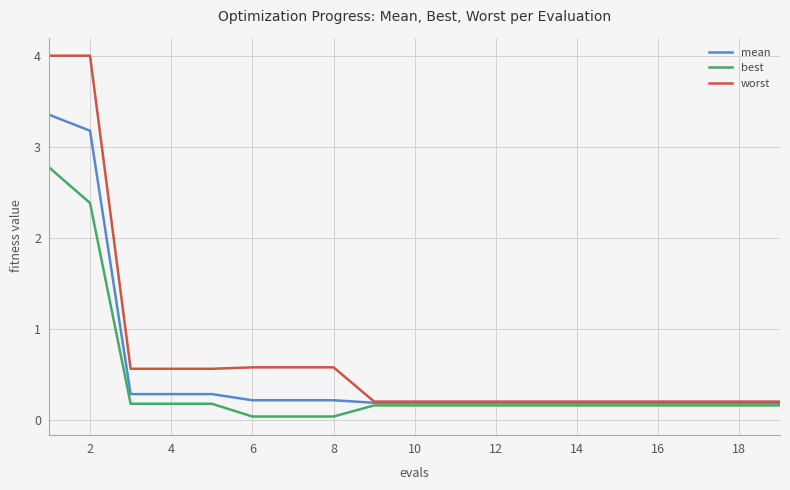

What is the sum of all mean values?

10.1